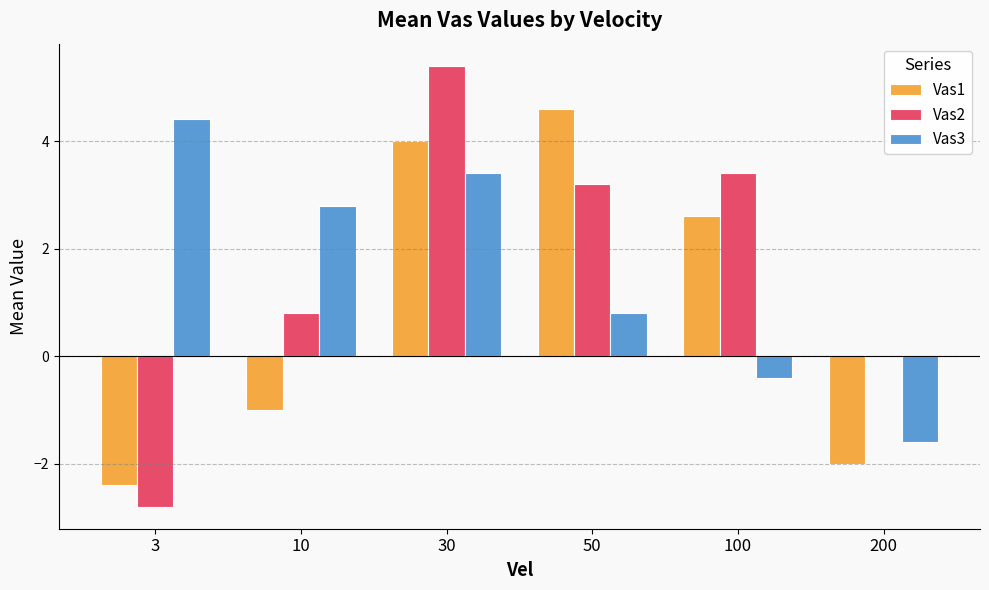

Are the bars horizontal?

No